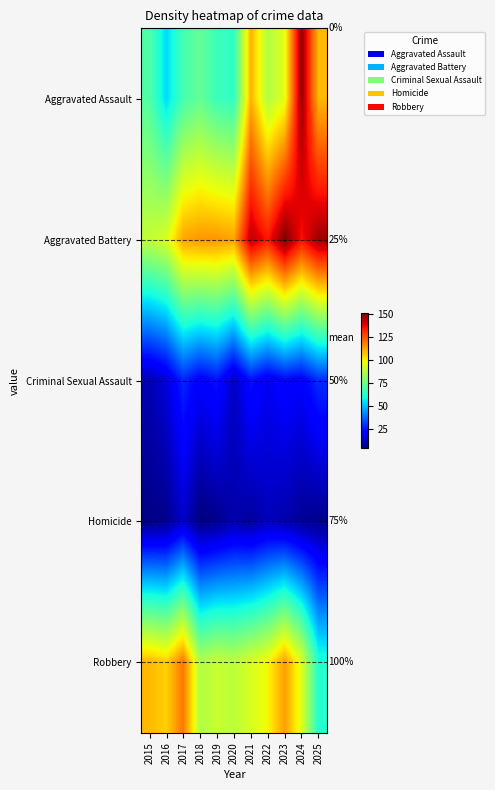

Which series has the largest total across all categories?

Aggravated Battery